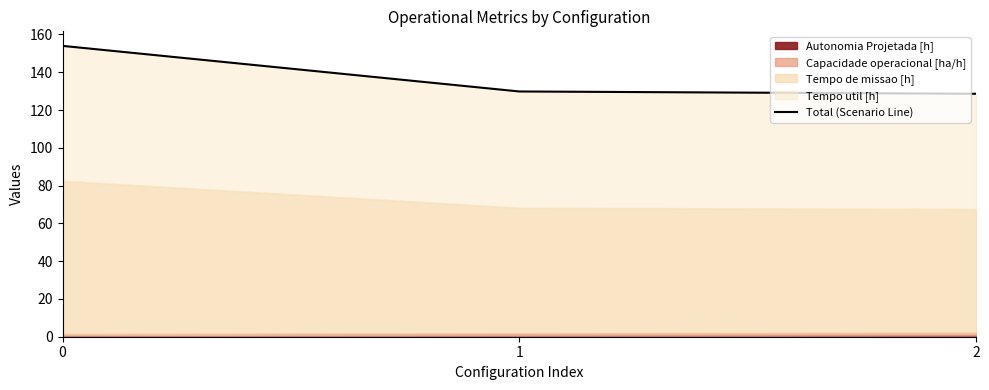

What is the greatest value displayed?

154.0